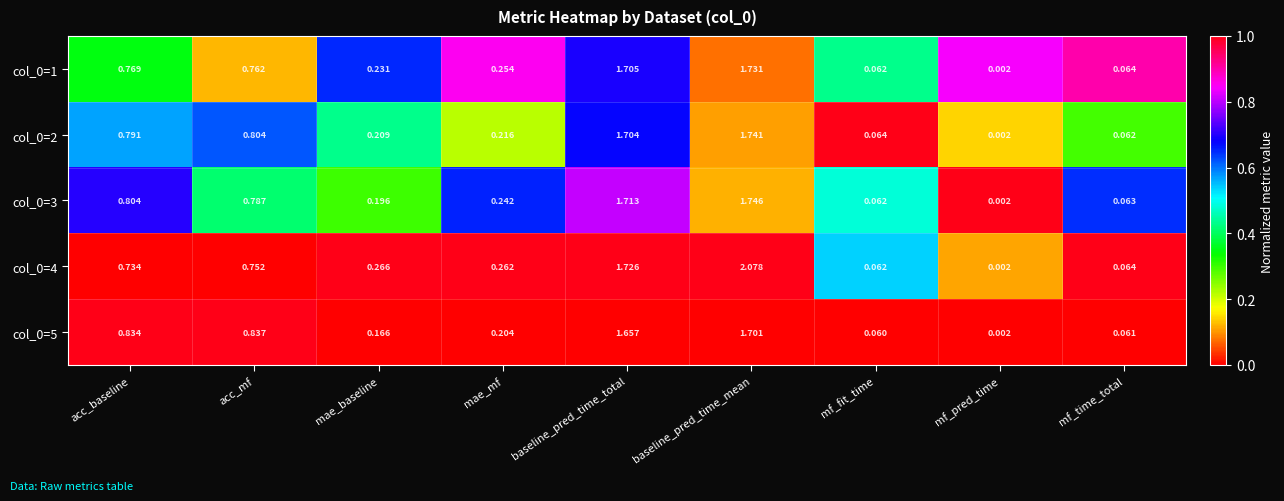

At which category is the sum across all series the highest?

baseline_pred_time_mean